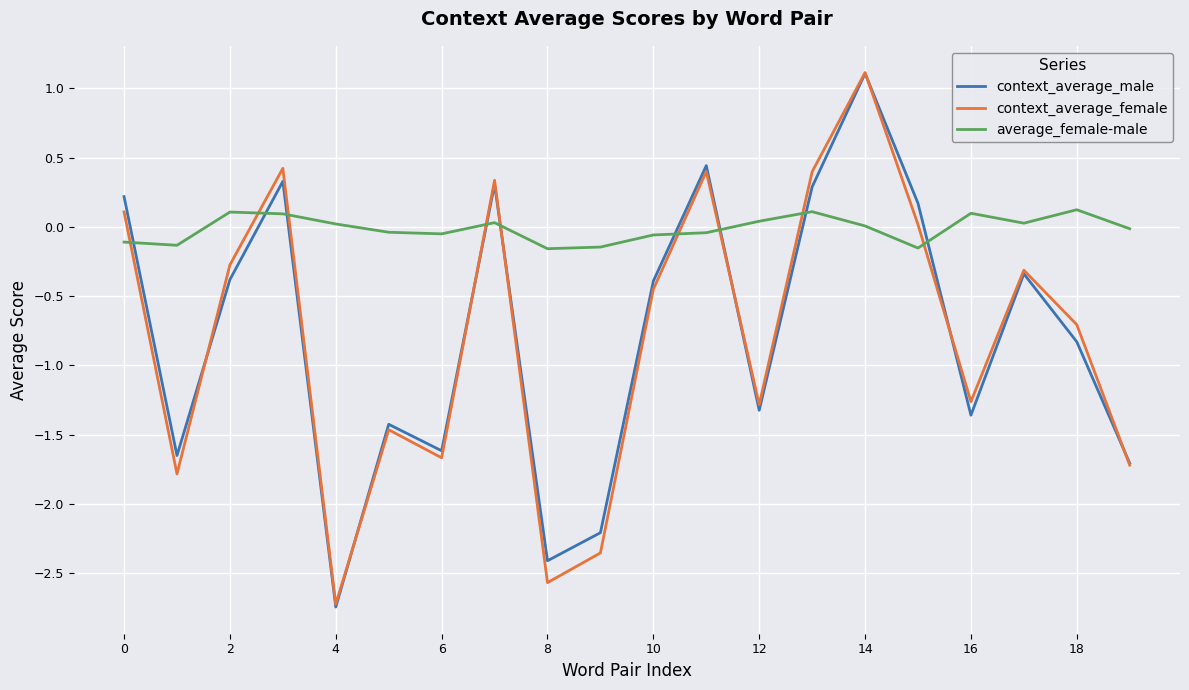

What is the sum of all context_average_female values?

-15.8